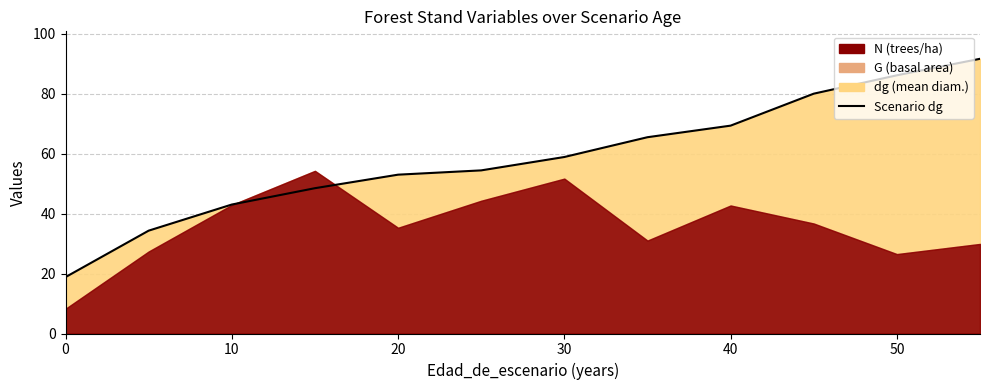

Reading left to right, extract all data points from this chart.

18.8	34.3	43.0	48.5	53.0	54.4	58.9	65.5	69.3	80.0	86.1	91.6